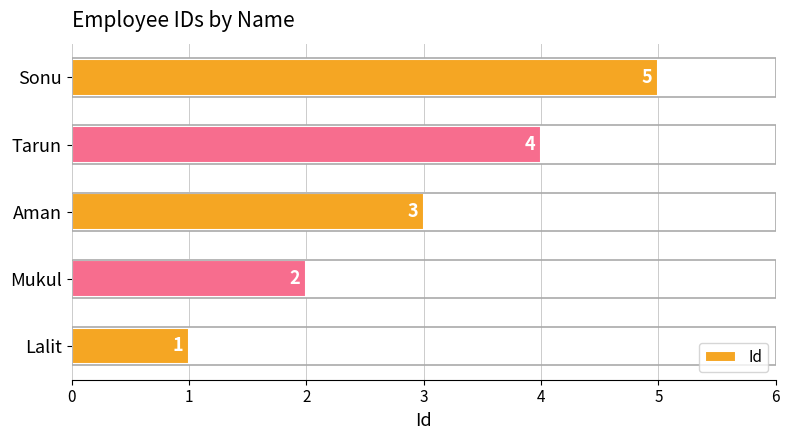

What is the difference between the maximum and minimum values?

4